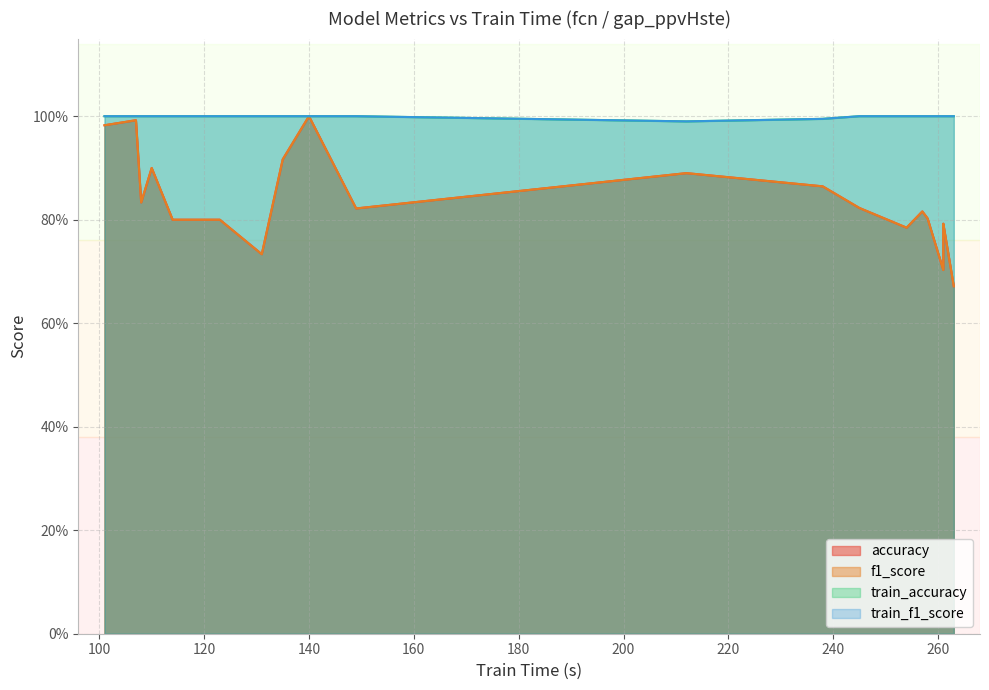

Which series has the largest range (max minus min)?

f1_score